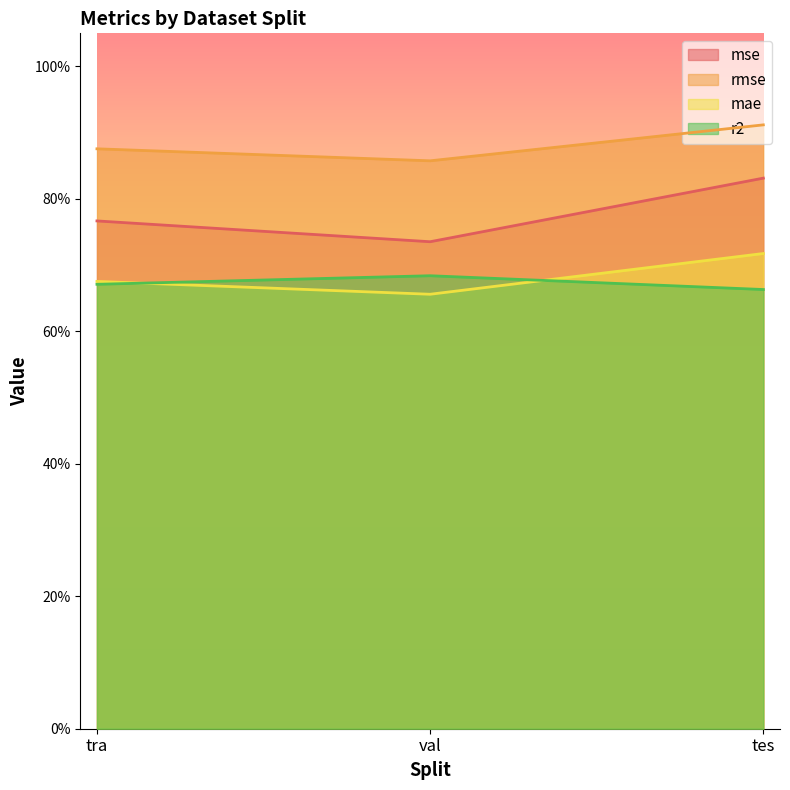

At how many categories does at least one series exceed 0?

3